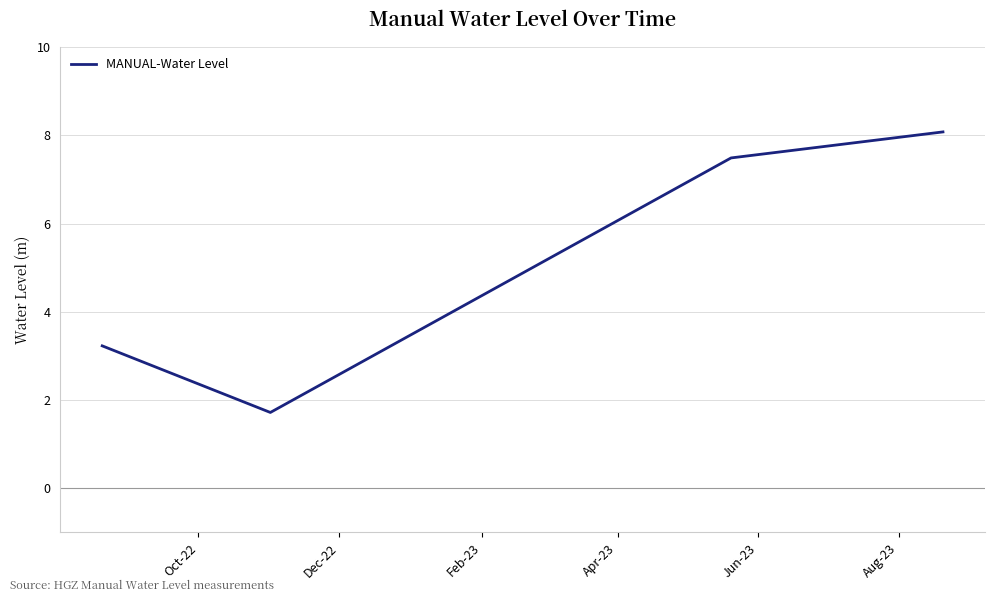

What is the difference between the maximum and second lowest values?

4.8